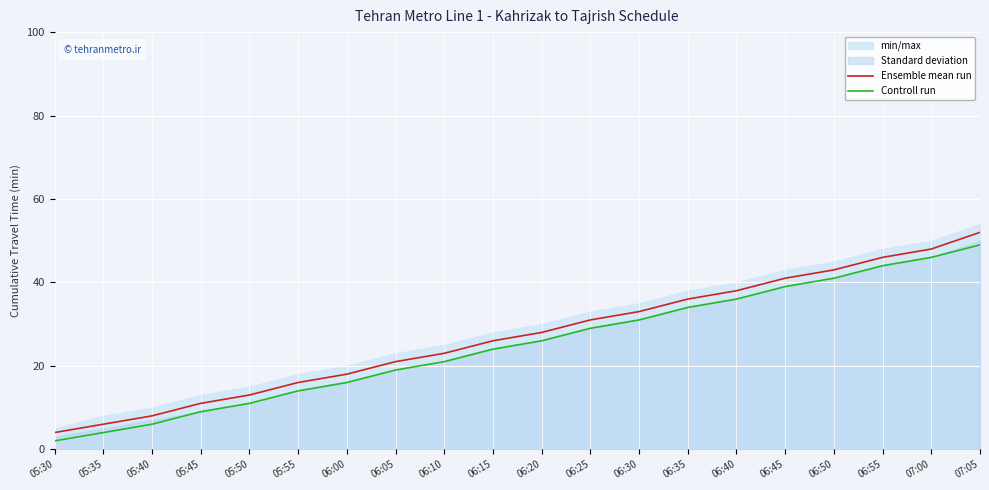

True or false: Controll run and Ensemble mean run cross at least once.

False